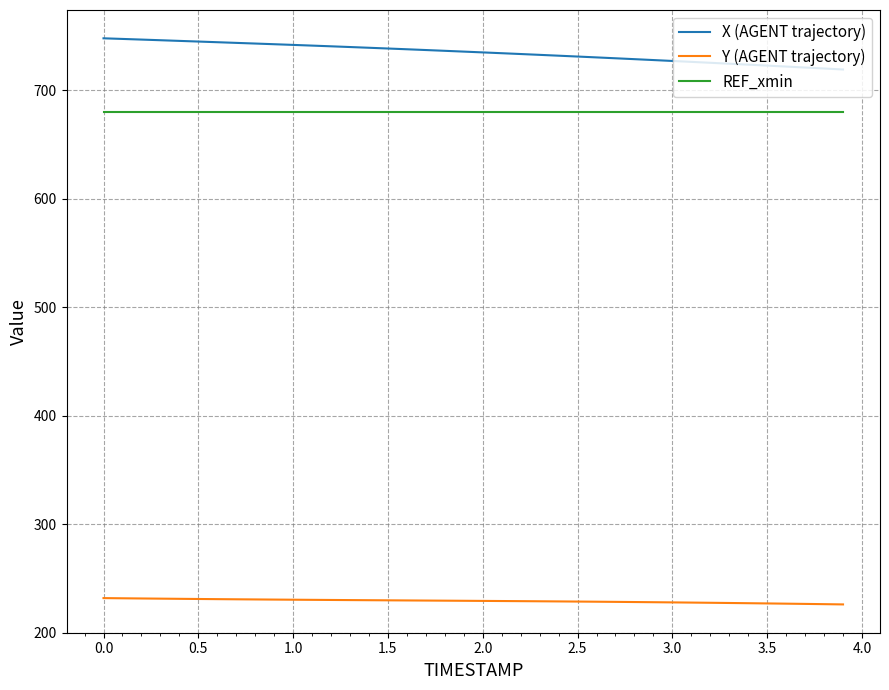

True or false: Y (AGENT trajectory) and REF_xmin intersect in this chart.

False